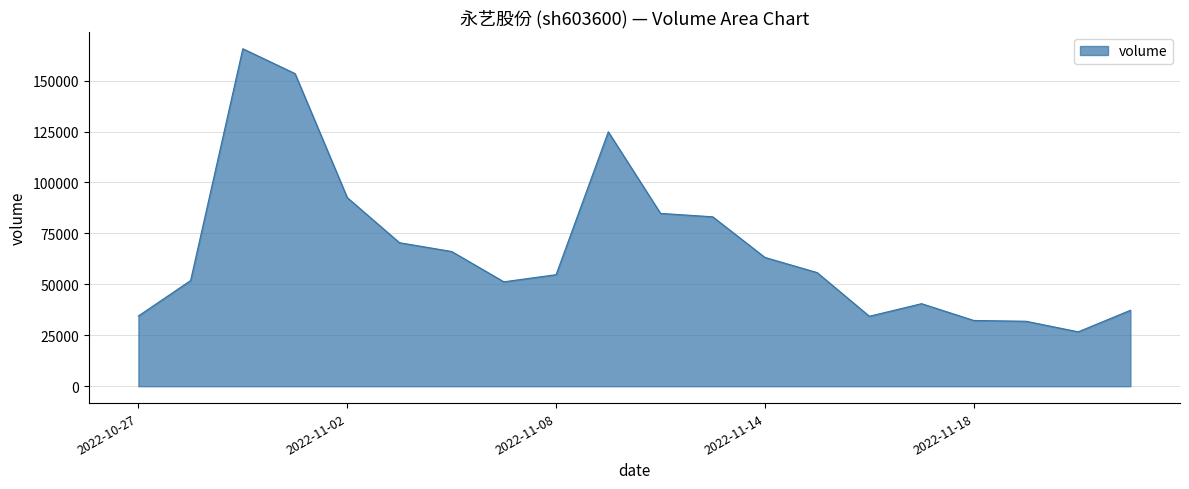

What is the difference between the maximum and minimum values?

138949